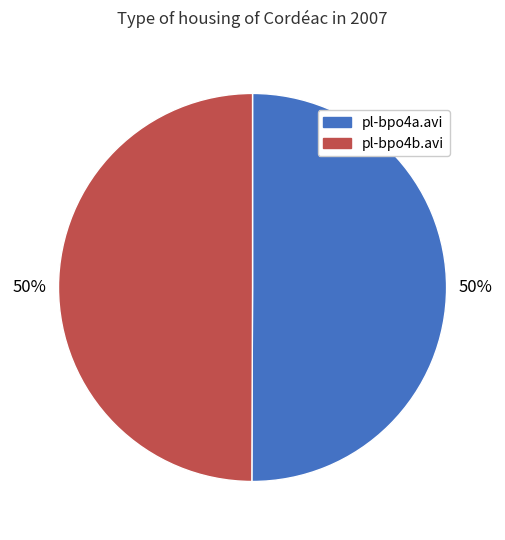

Approximately how many times larger is the value at pl-bpo4b.avi compared to pl-bpo4a.avi?

1.0